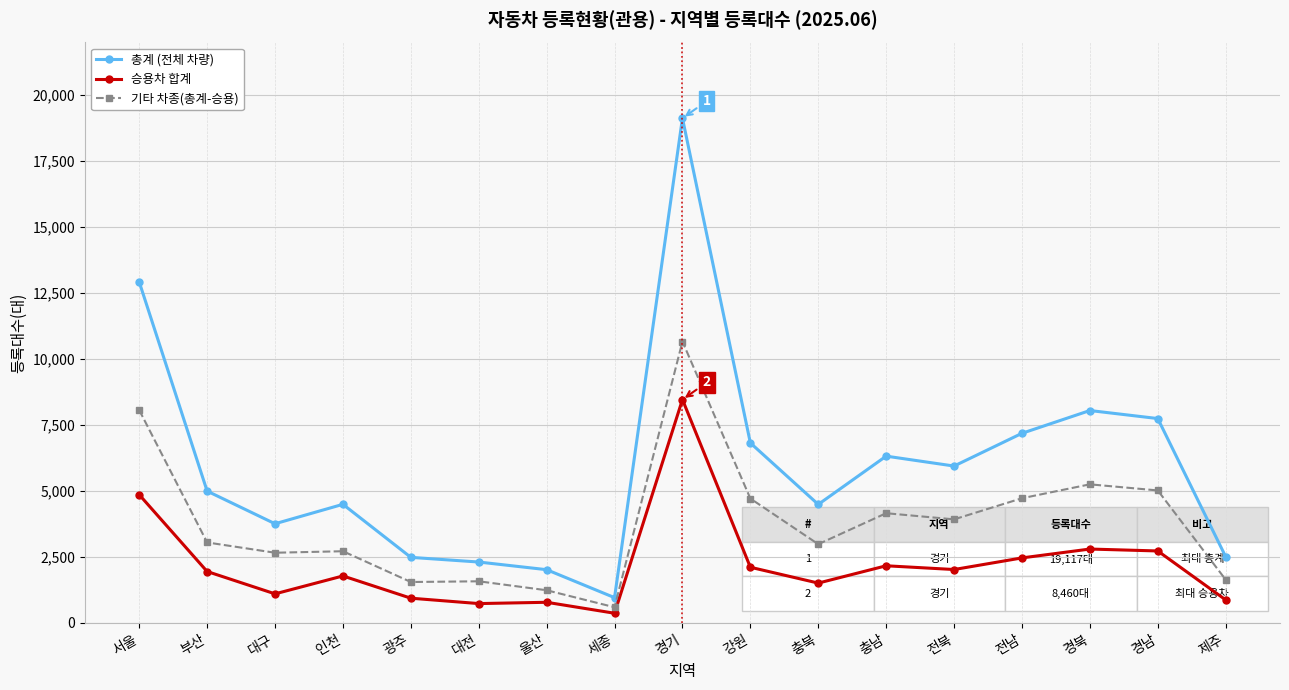

Between 대전 and 강원, which series saw the biggest shift?

총계 (전체 차량)